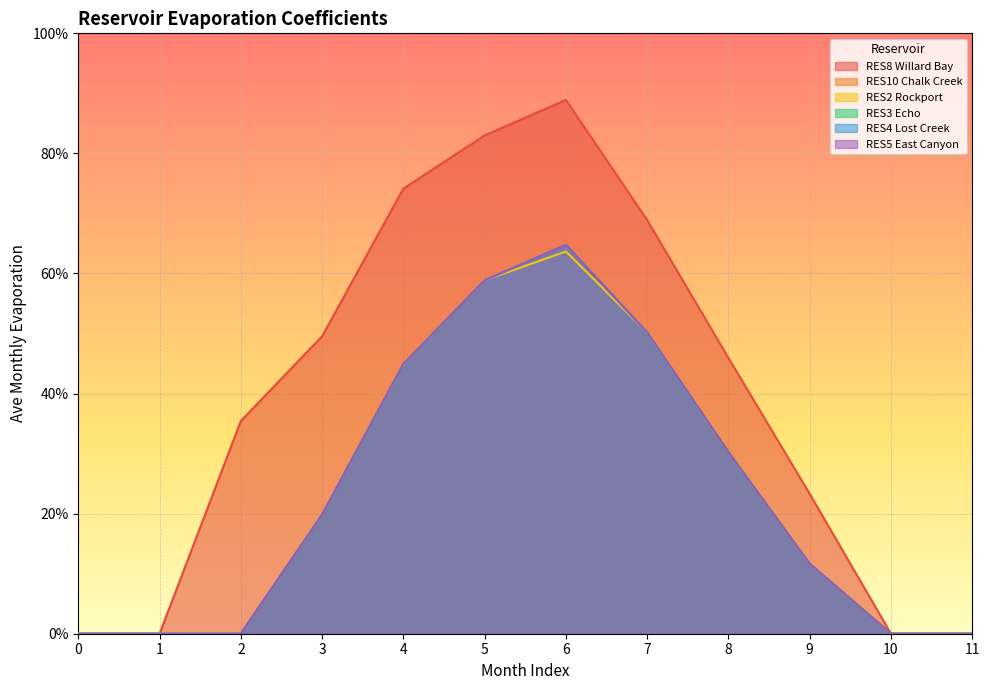

What is the maximum value shown in the chart?

0.9